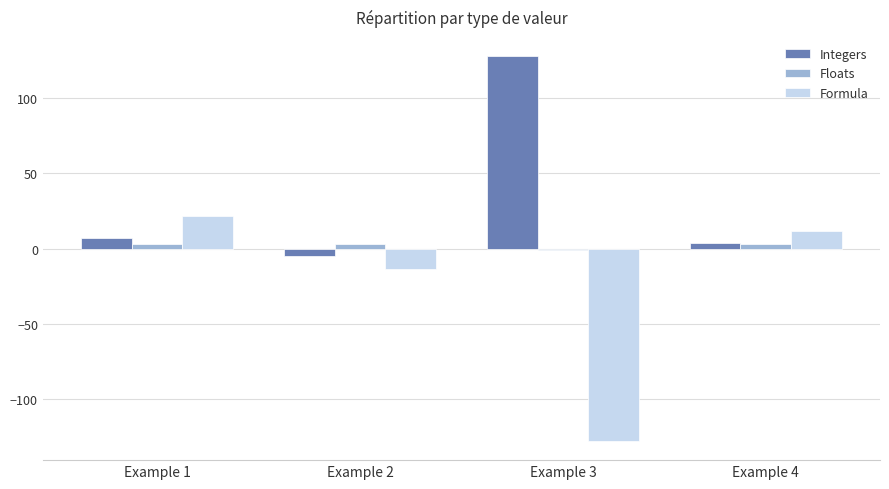

Are the bars horizontal?

No